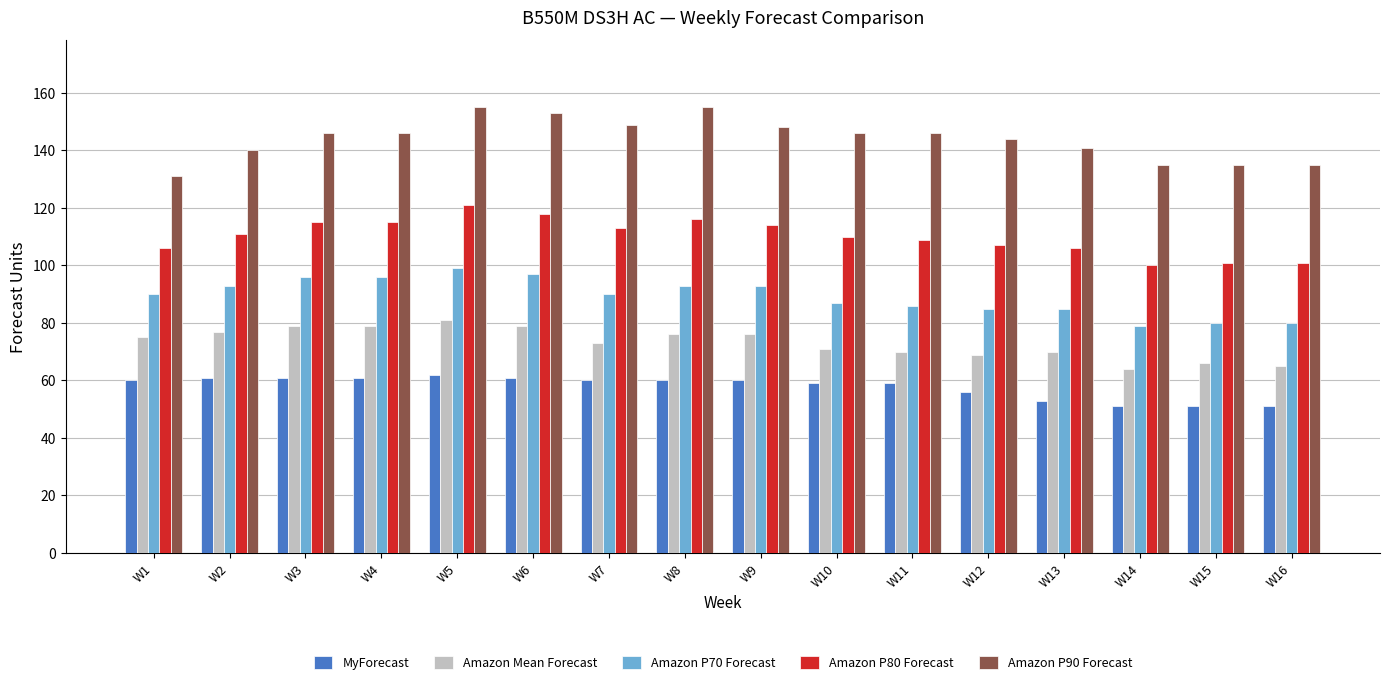

What is the minimum value shown in the chart?

51